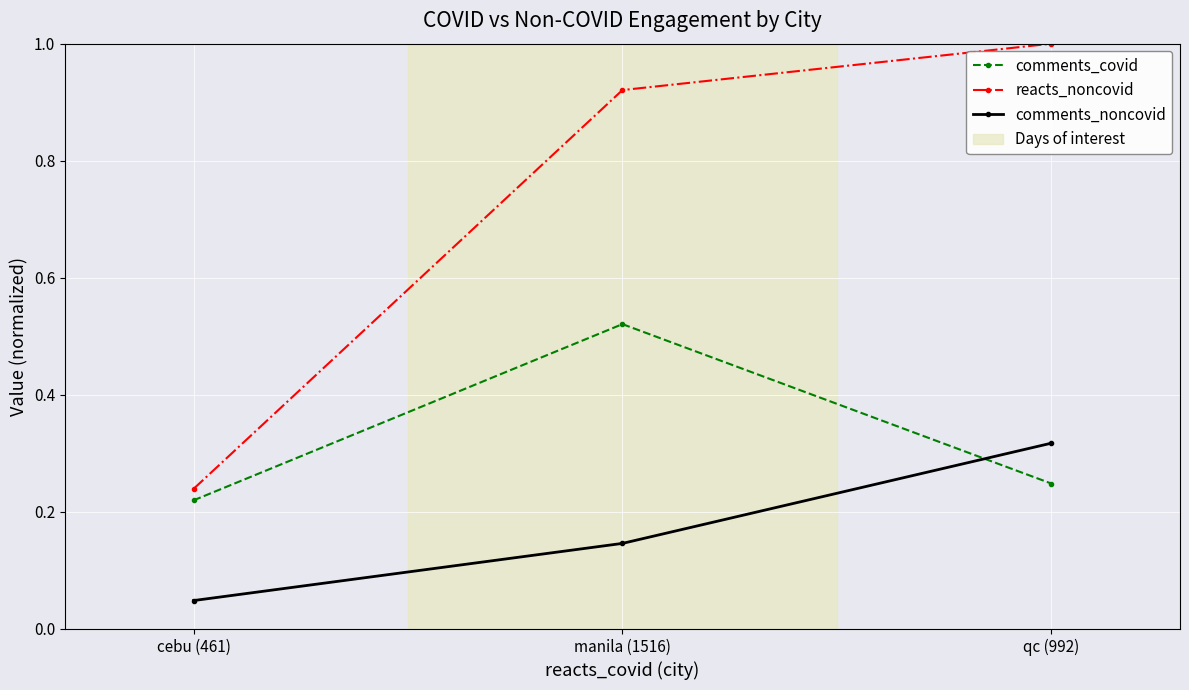

At which label is comments_covid closest to 0?

cebu (461)